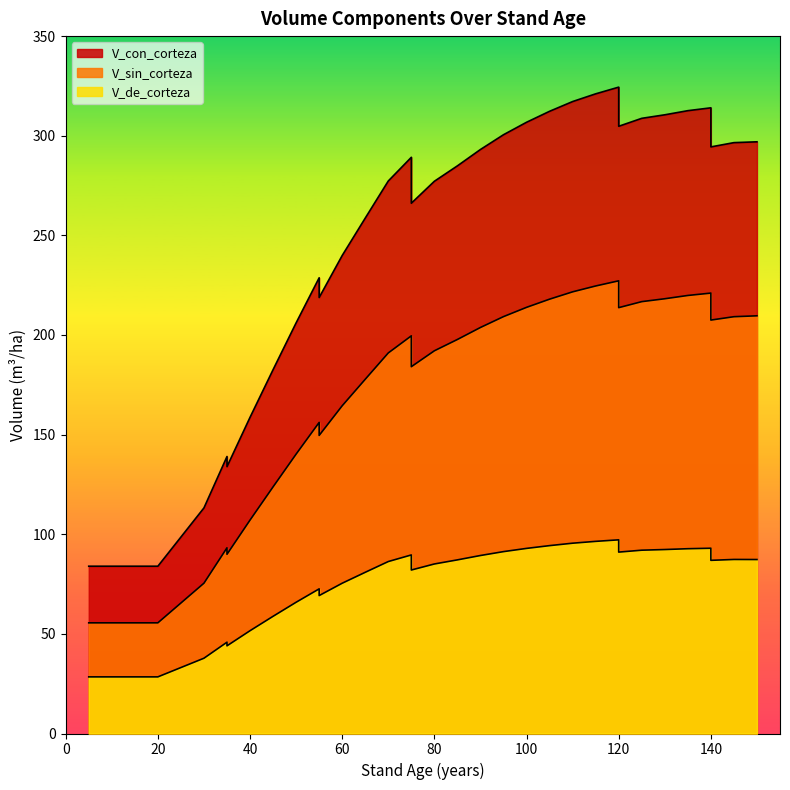

How many interior local valleys does the V_de_corteza series have?

5